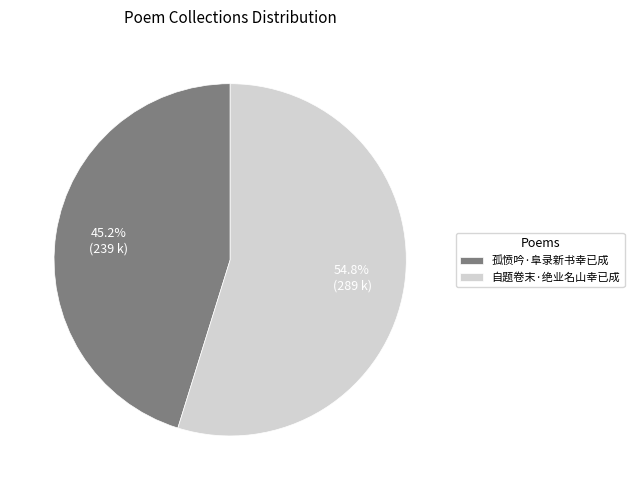

What is the ratio of the value at 自题卷末·绝业名山幸已成 to the value at 孤愤吟·阜录新书幸已成?

1.2